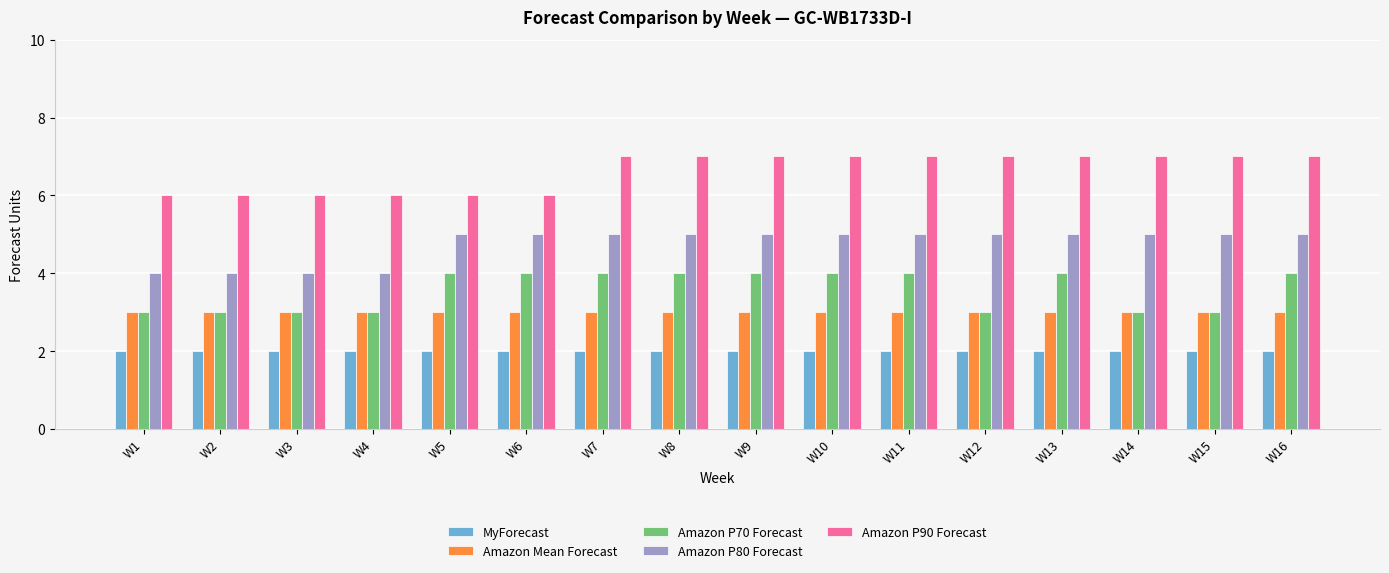

What is the maximum value for Amazon Mean Forecast?

3